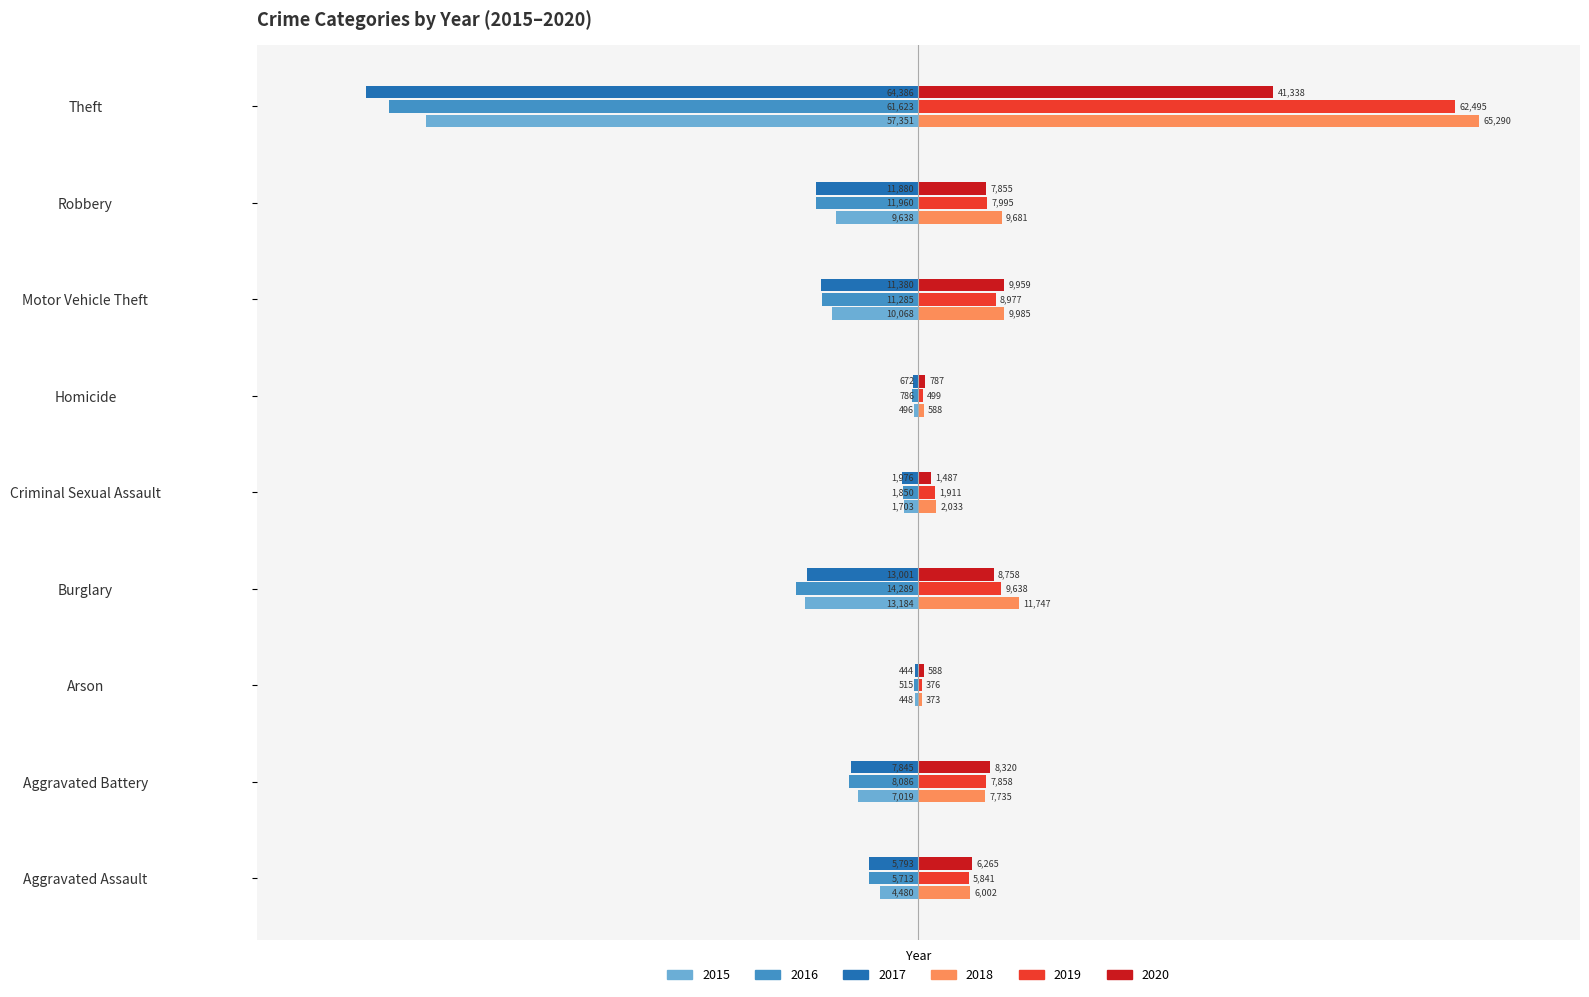

Between Robbery and Theft, which series saw the biggest shift?

2018